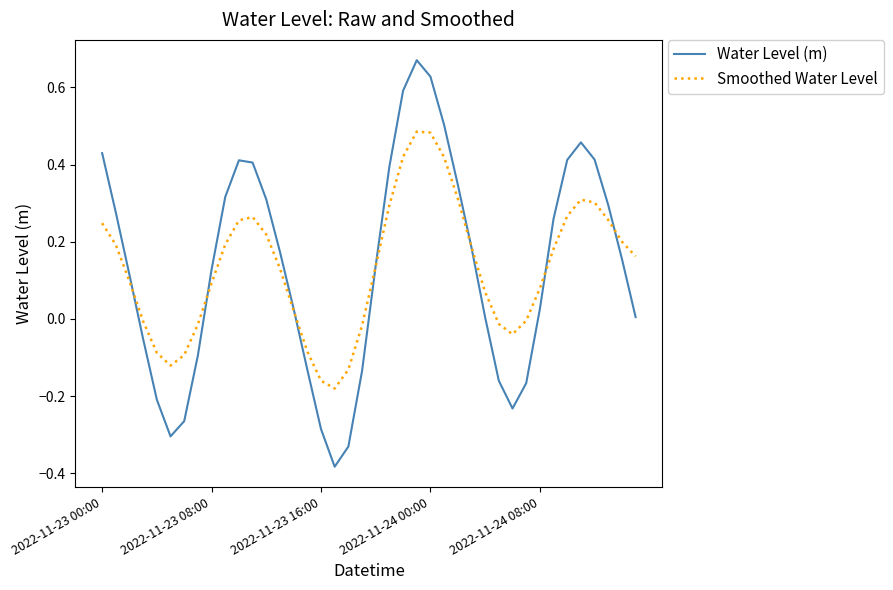

Rank the series by their maximum value, from lowest to highest.

Smoothed Water Level, Water Level (m)